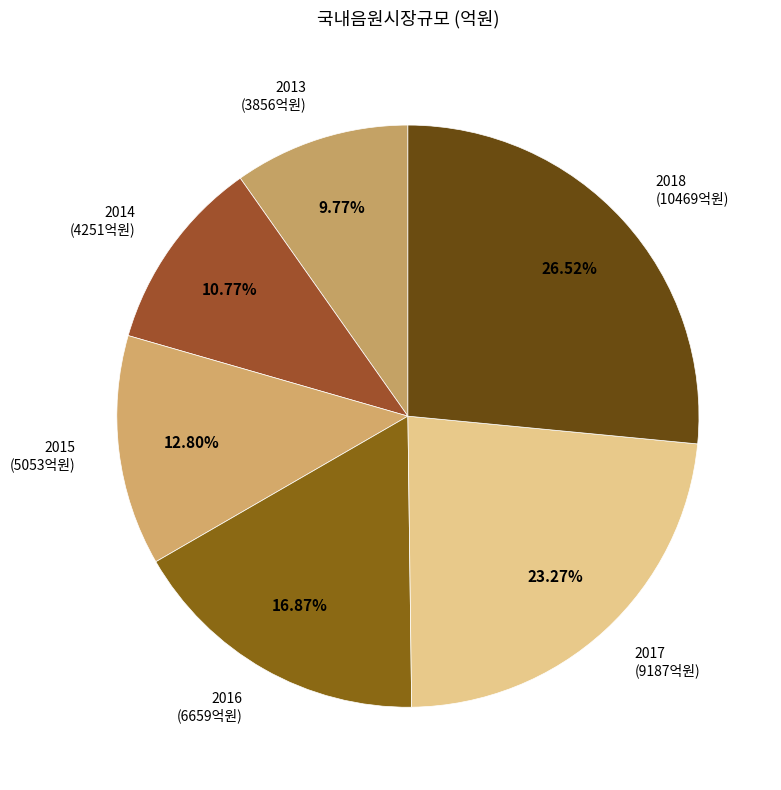

Which category has the biggest portion of the pie?

2018